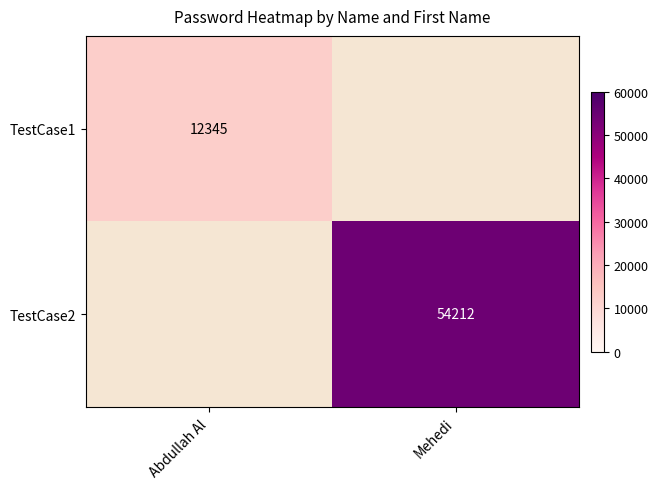

Is it true that TestCase2 equals 54212 at Mehedi?

True